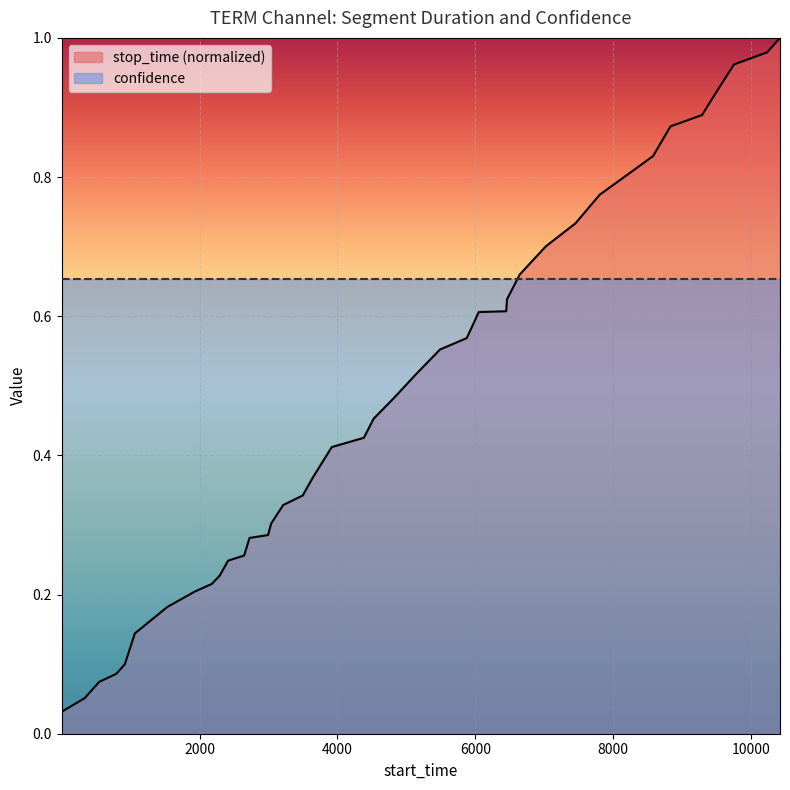

Rank the series by their maximum value, from lowest to highest.

confidence, stop_time (normalized)